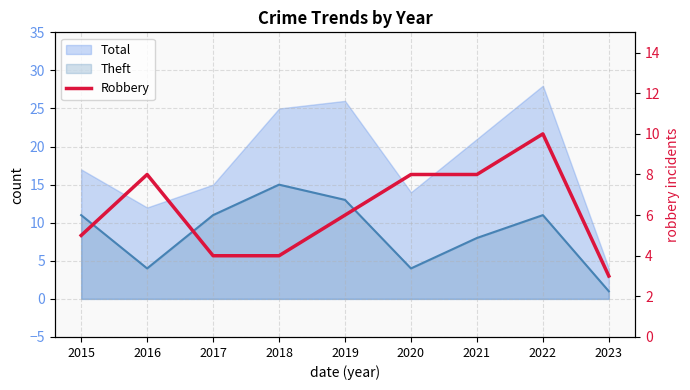

Which label corresponds to the largest value in the chart?

2022